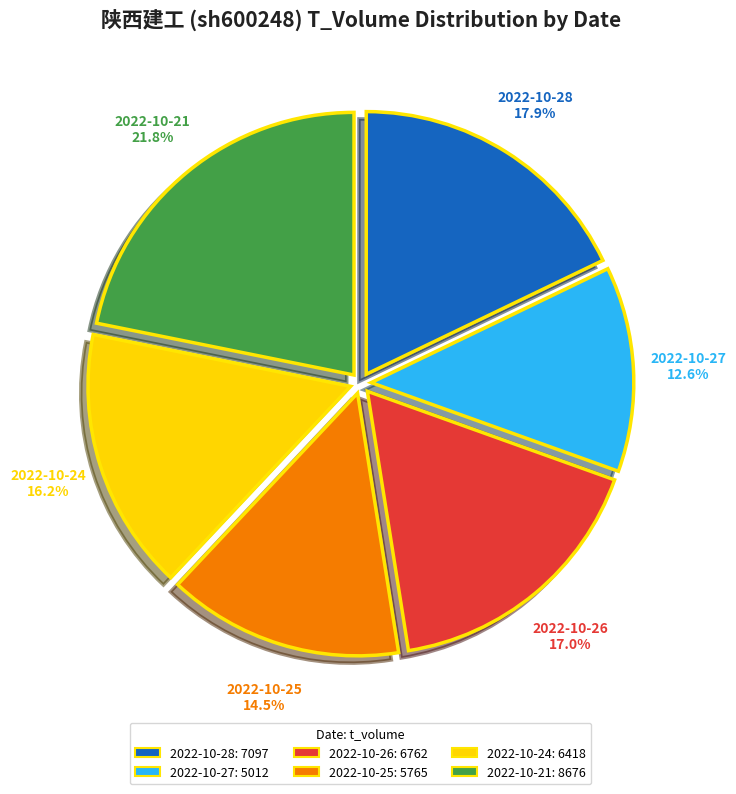

Is there any slice that represents more than half of the pie?

No